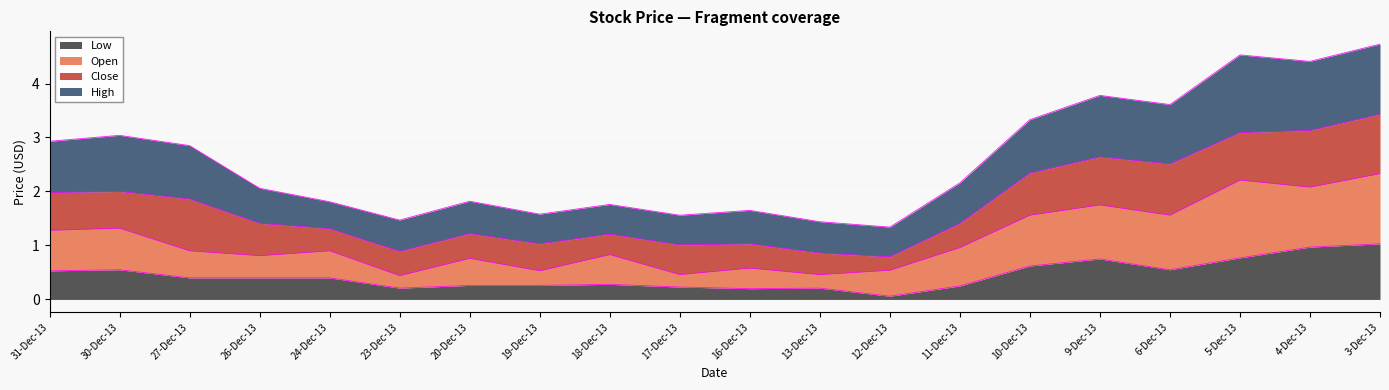

Where is the first local minimum for High?

23-Dec-13